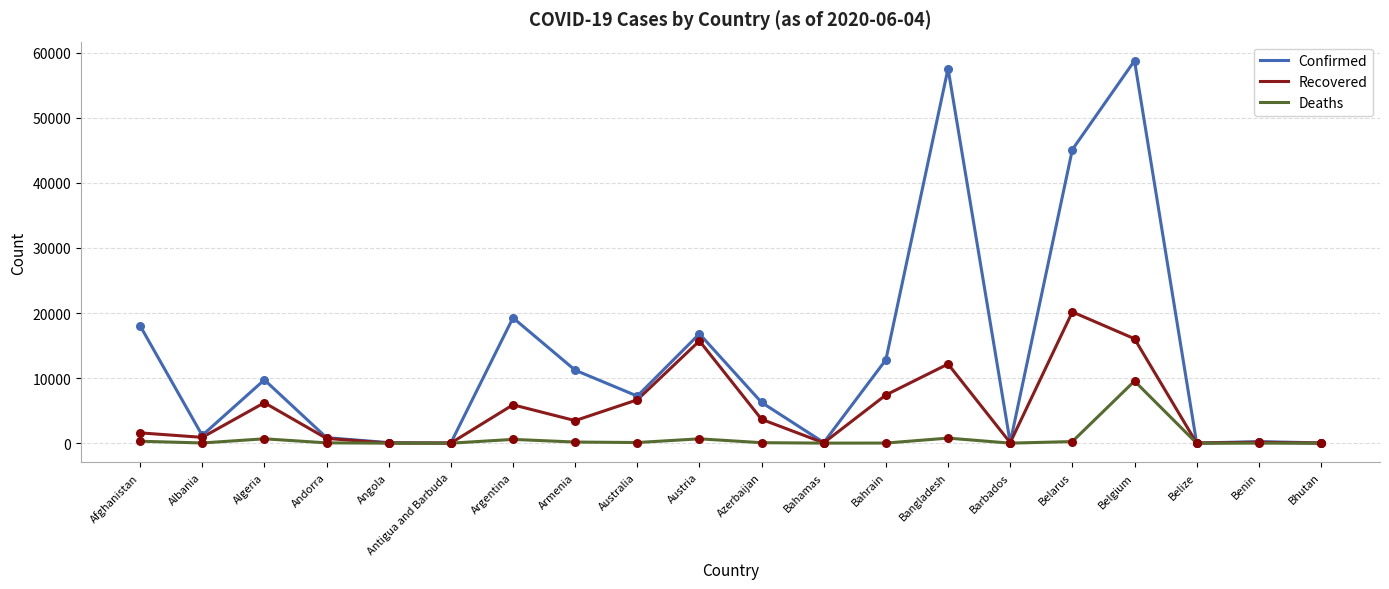

What are all the series names shown in the legend?

Confirmed, Recovered, Deaths